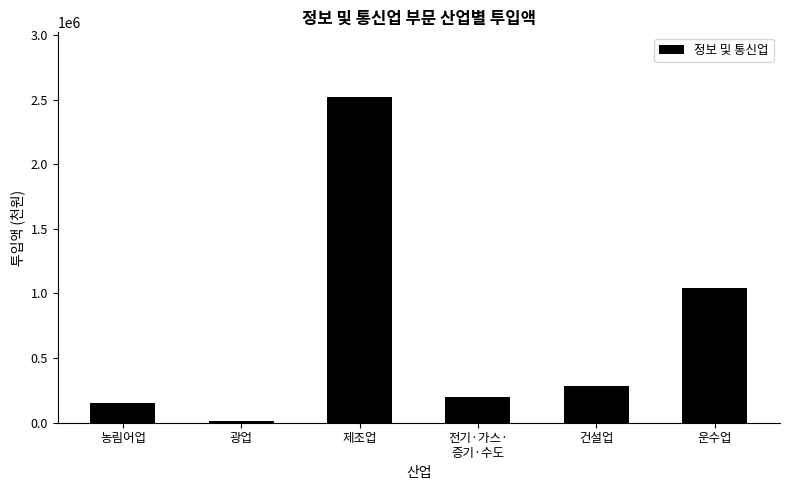

What is the greatest value displayed?

2516398